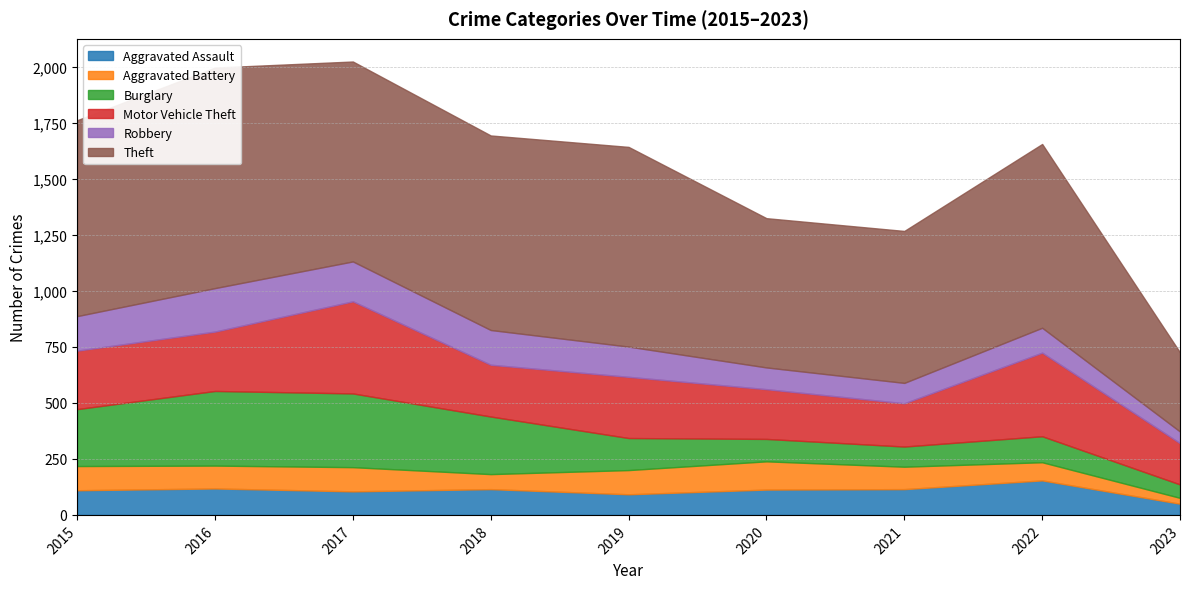

Which category has the highest value in the Motor Vehicle Theft series?

2017